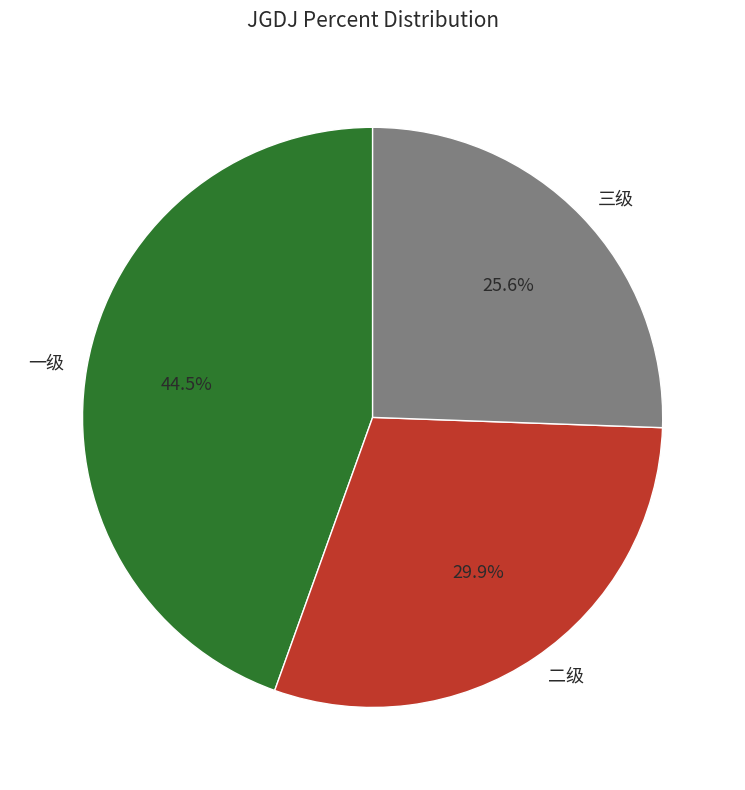

How many slices are in this pie chart?

3